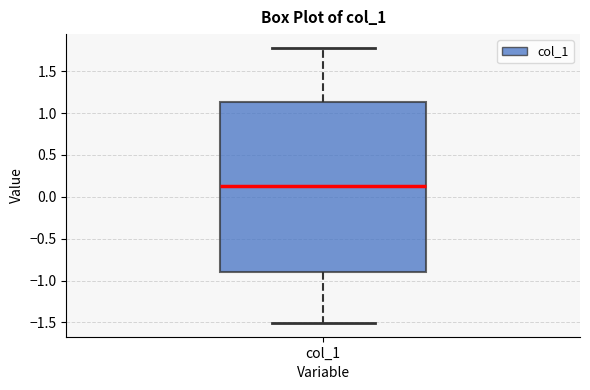

Read this box plot against the y-axis: the position of the median line, the range covered by the box, and the ends of both whiskers. The values are not printed on the chart, so give them approximately, as read against the axis.

median 0.15, box -0.90 to 1.15, whiskers -1.50 to 1.80